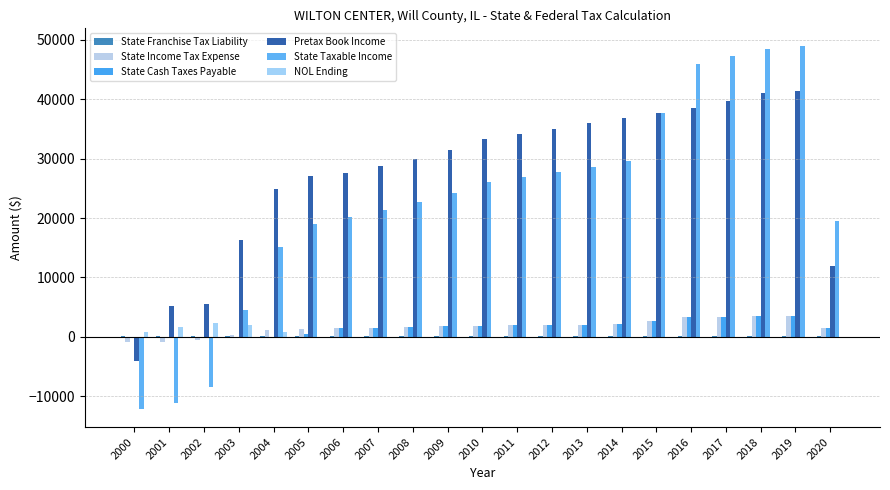

What is the value of the Pretax Book Income bar at the 10th from the left?

31531.7